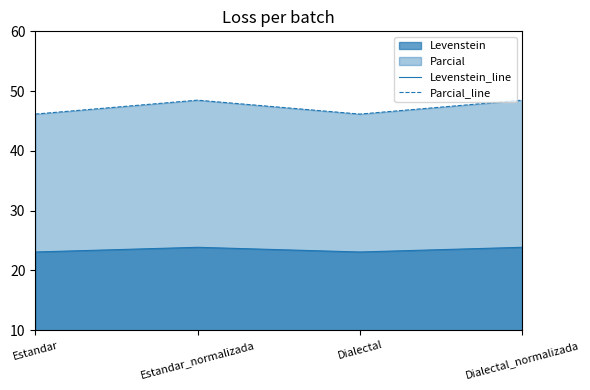

At which label does Levenstein_line reach its minimum?

Estandar